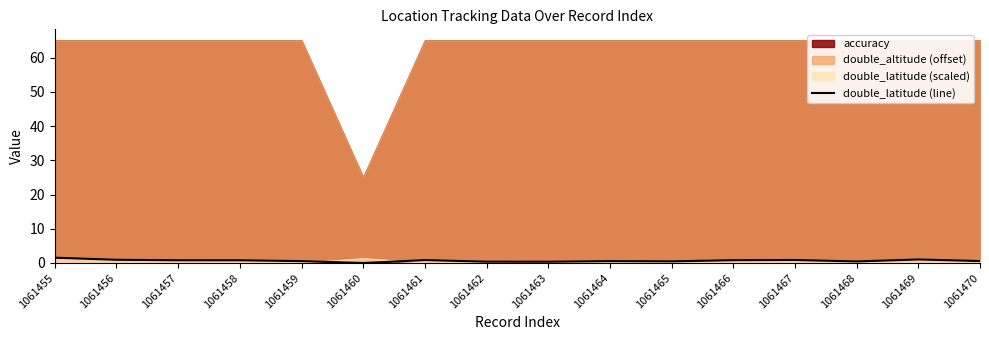

How many interior local peaks (higher than both neighbors) does the data have?

4